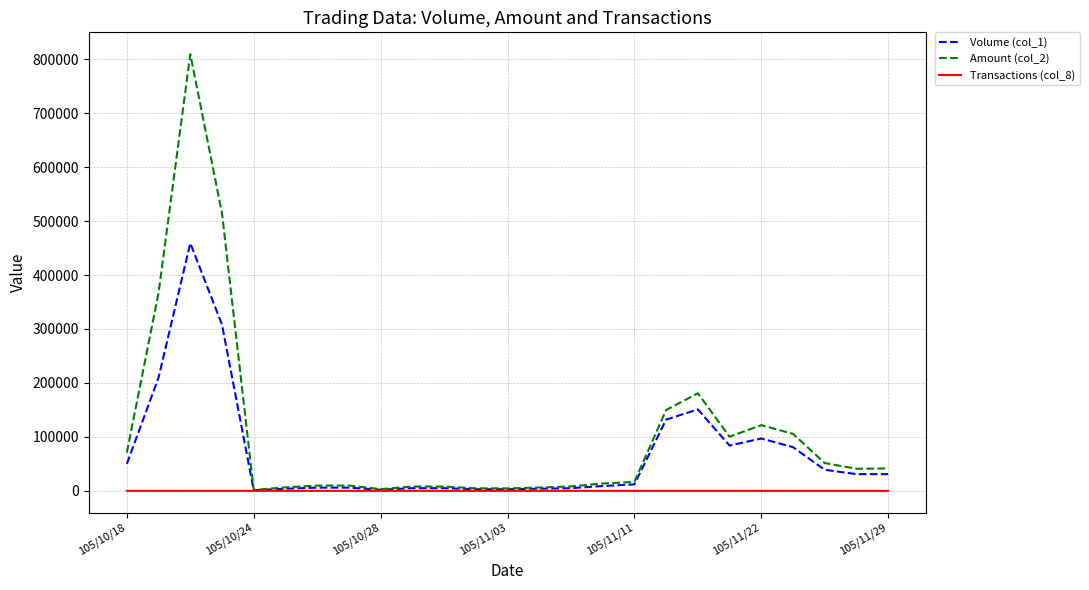

What is the average value of the Transactions (col_8) series?

4